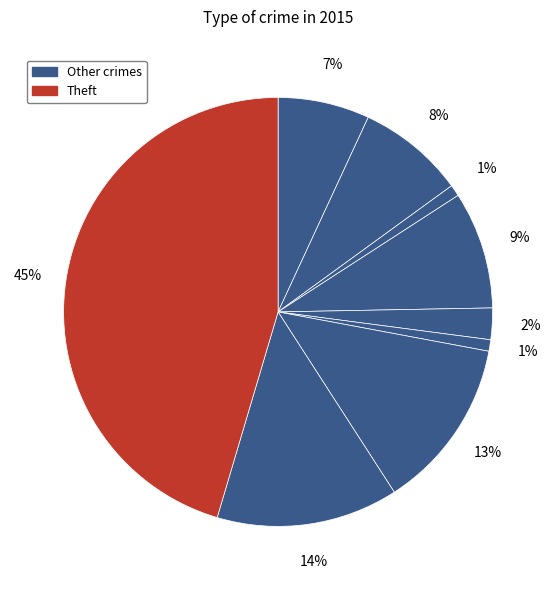

How many slices are in this pie chart?

9